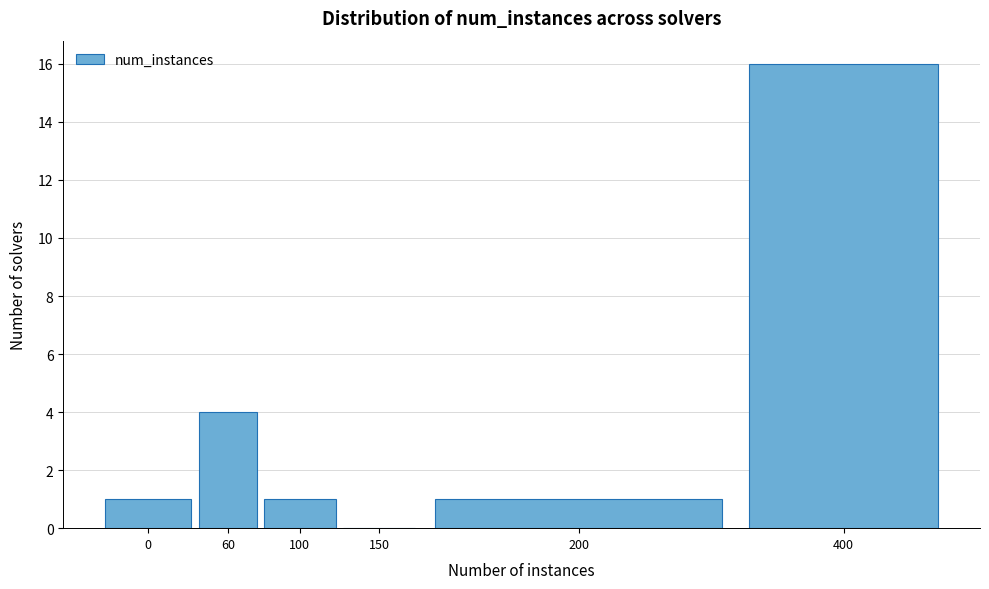

Reading left to right, transcribe all the data shown in this chart.

0=1	60=4	100=1	150=0	200=1	400=16